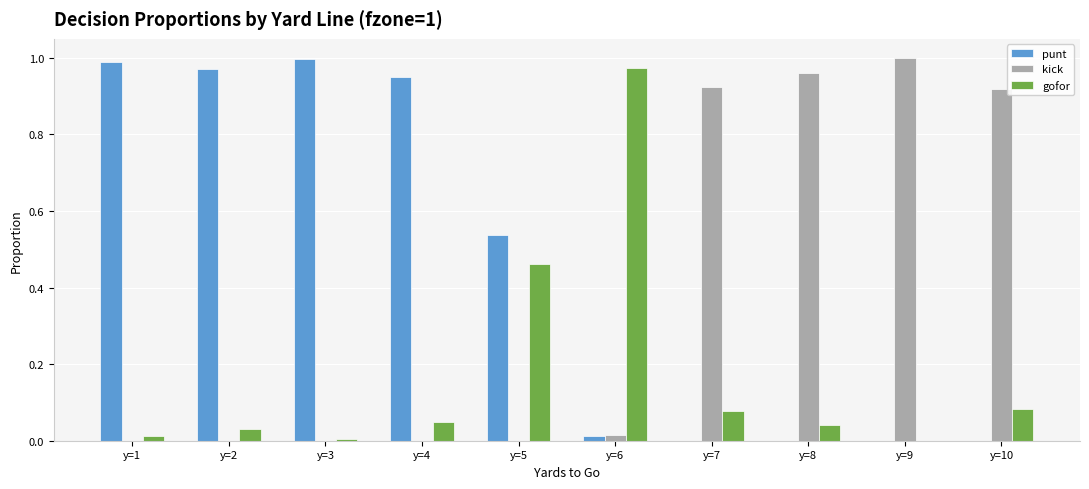

What is the sum of all gofor values?

1.7